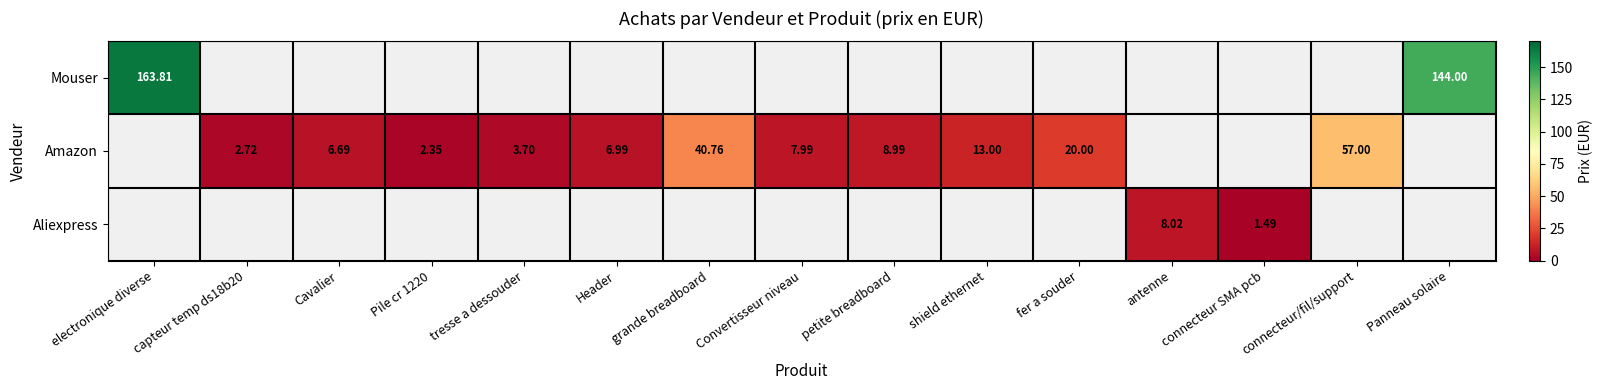

What is the difference between the Amazon values at petite breadboard and Cavalier?

2.3